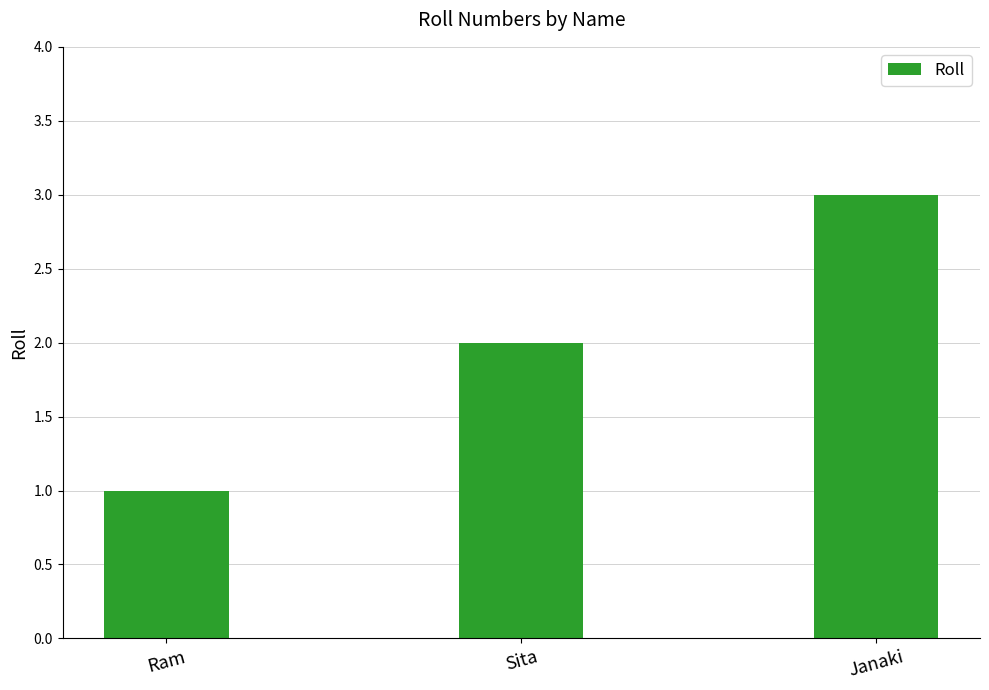

The value at Ram is 1. True or false?

True